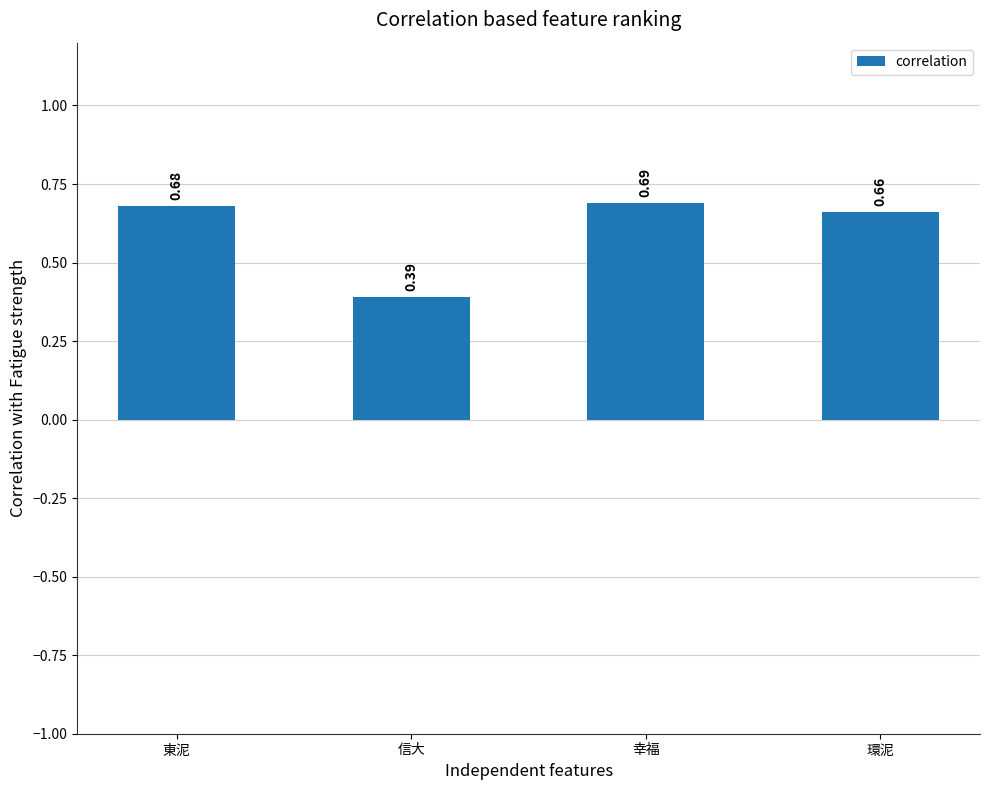

The chart shows a value of 0.9 at 環泥. True or false?

False